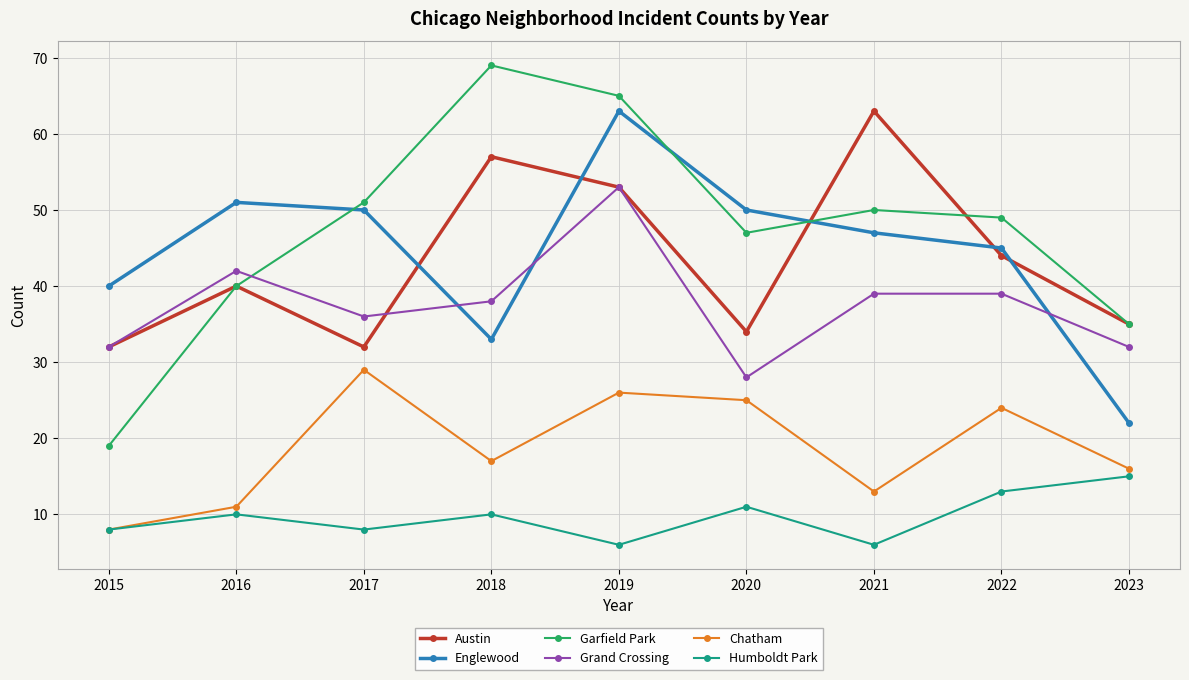

What is the difference between the highest and lowest values at 2017?

43